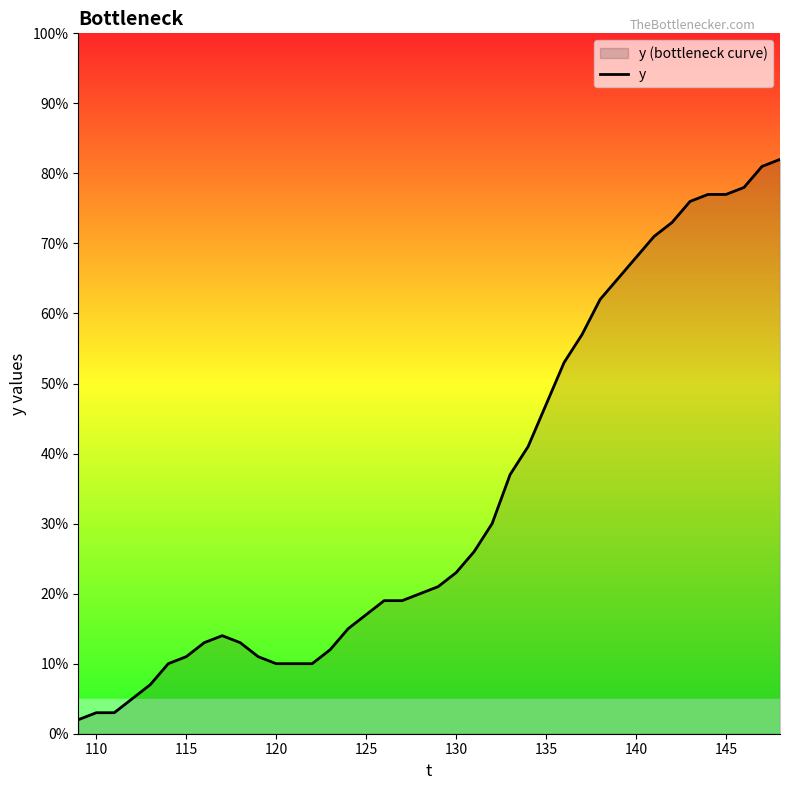

What is the maximum value shown in the chart?

82